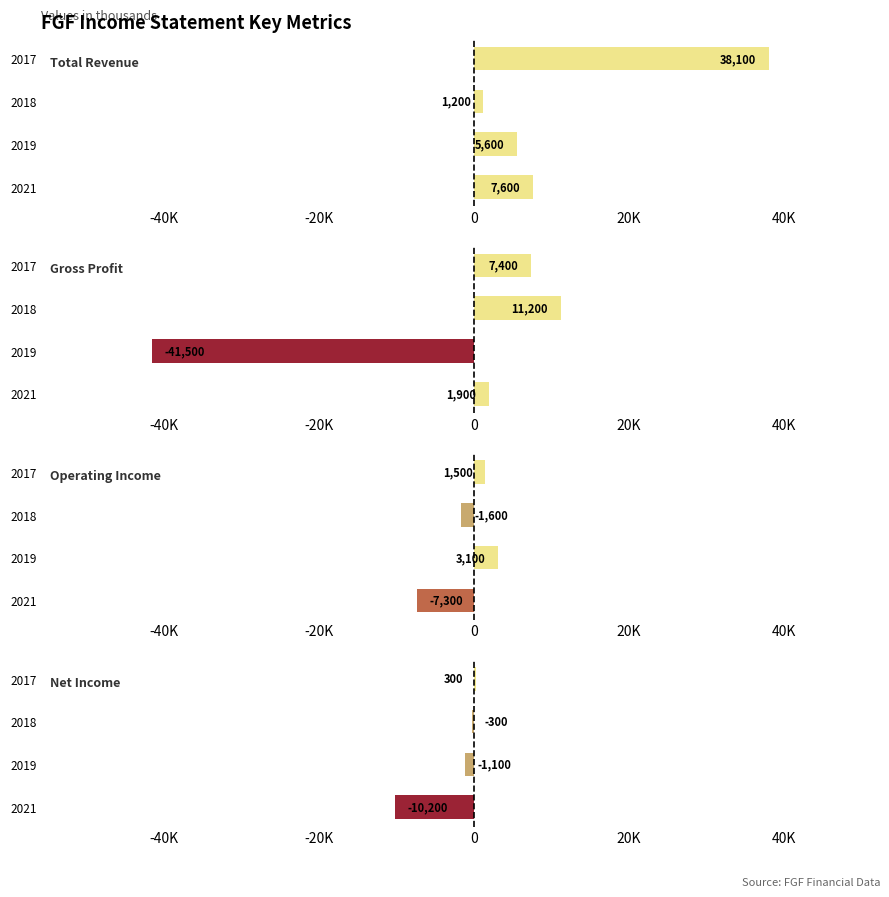

What is the difference between the maximum and second lowest values in the Total Revenue series?

32500